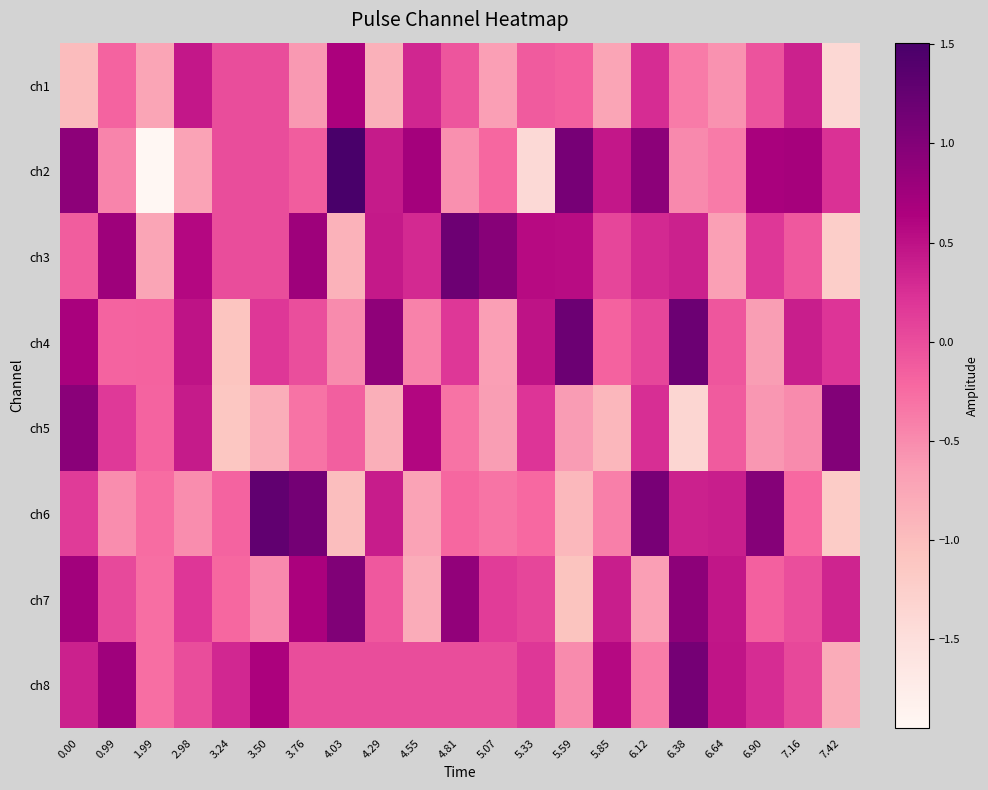

Which series has the widest spread of values?

ch2